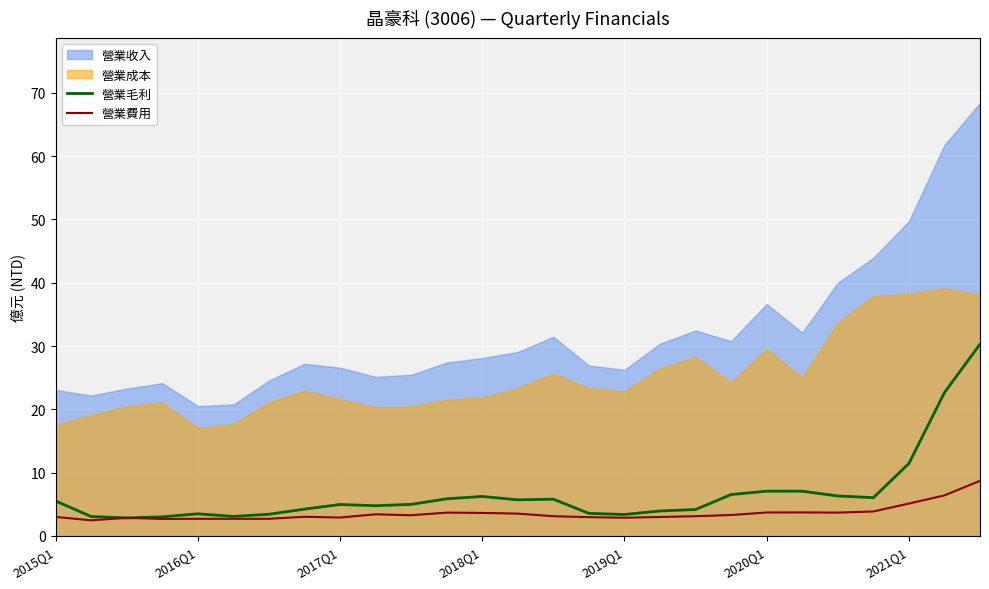

At which label is 營業毛利 closest to 16?

2021Q1